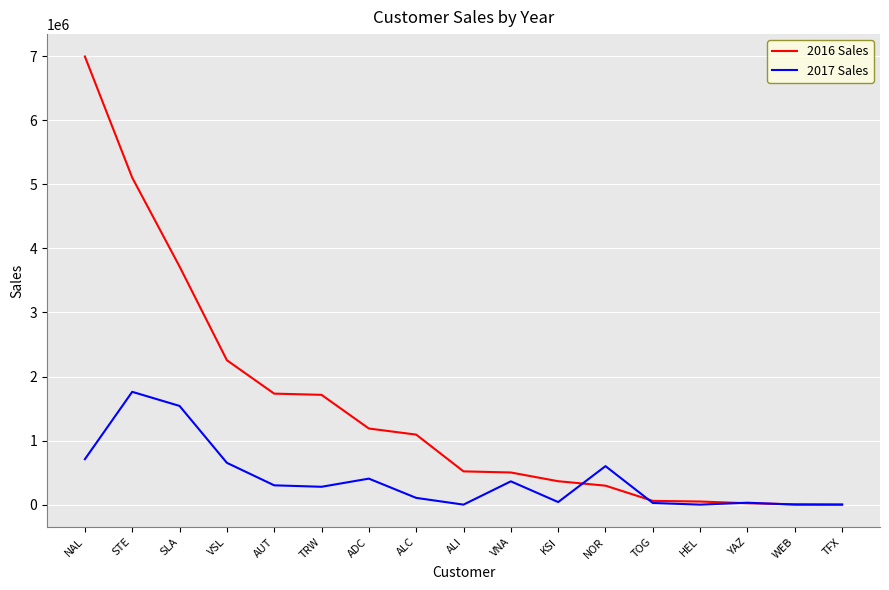

Which series changed the most between AUT and VNA?

2016 Sales